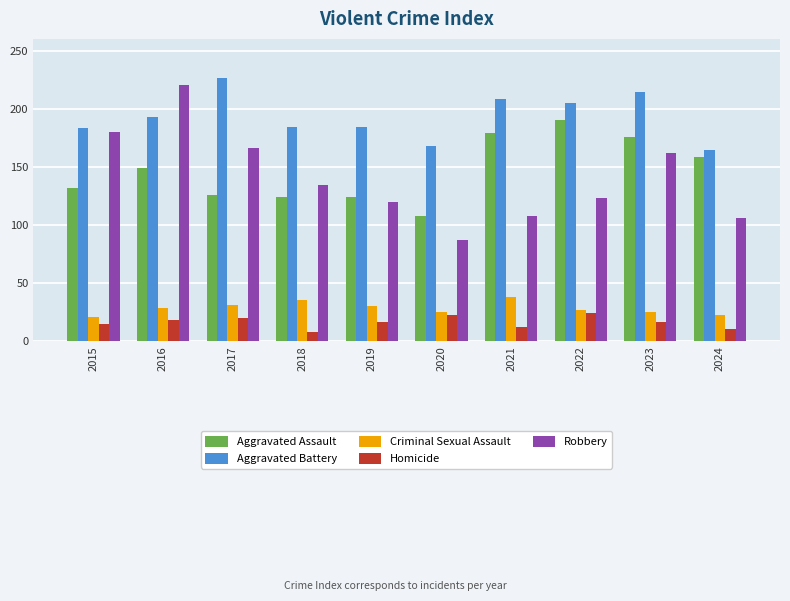

Read the Homicide value at 2022, to the nearest 5.

25